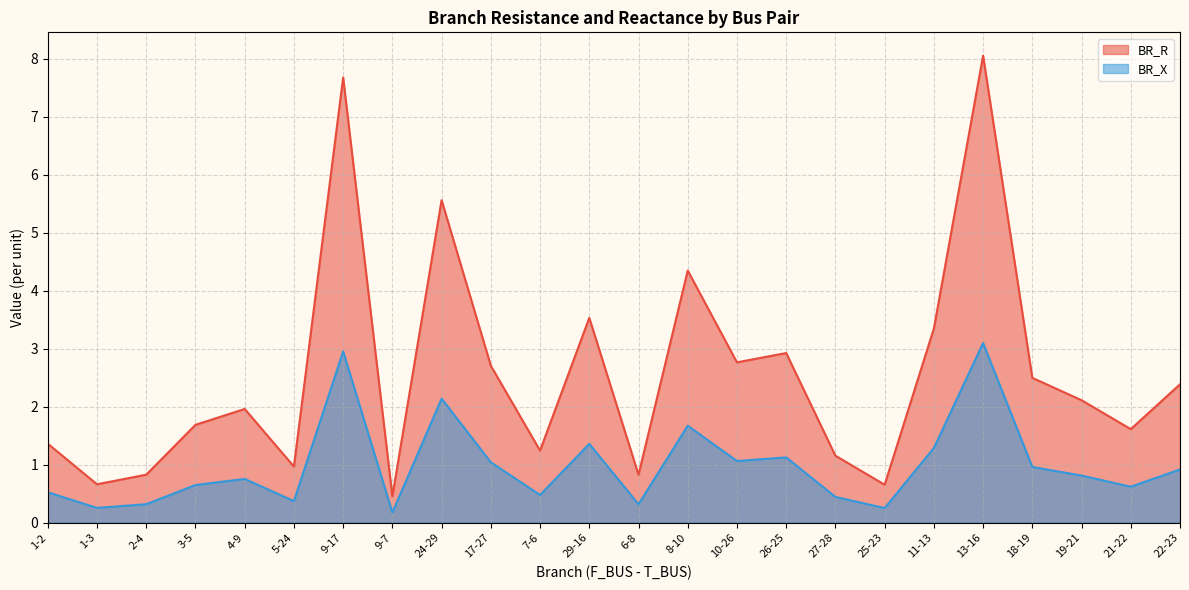

Is it true that BR_R equals 2.1 at 19-21?

True